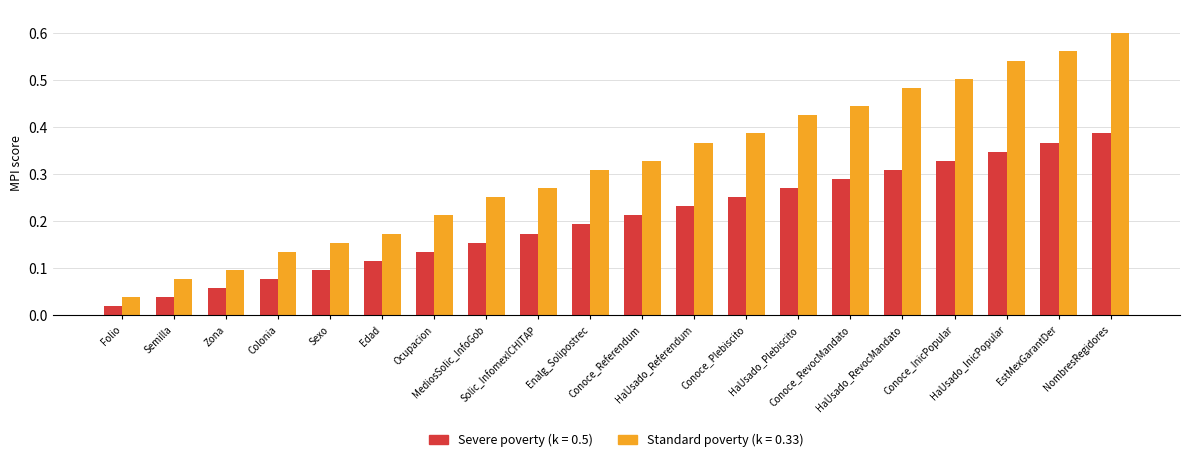

At how many categories does at least one series exceed 0?

20